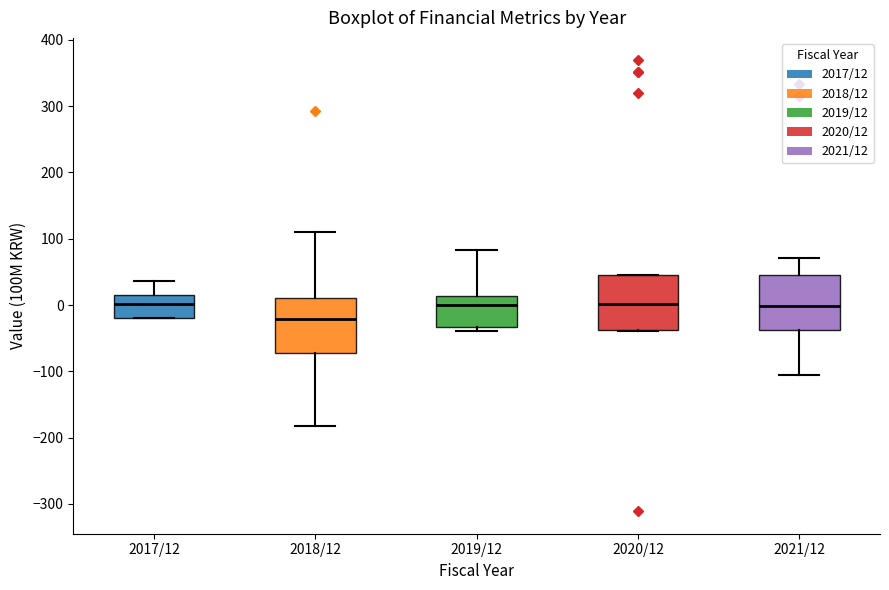

Reading left to right, transcribe this box plot: for each box, give where its median line is, the range the box spans, and where its two whiskers end, as read against the y-axis. The values are not printed on the chart, so give them approximately, as read against the axis.

2017/12: median 0, box -20 to 20, whiskers -20 to 40
2018/12: median -20, box -70 to 10, whiskers -180 to 110
2019/12: median 0, box -30 to 10, whiskers -40 to 80
2020/12: median 0, box -40 to 50, whiskers -40 to 50
2021/12: median 0, box -40 to 50, whiskers -110 to 70